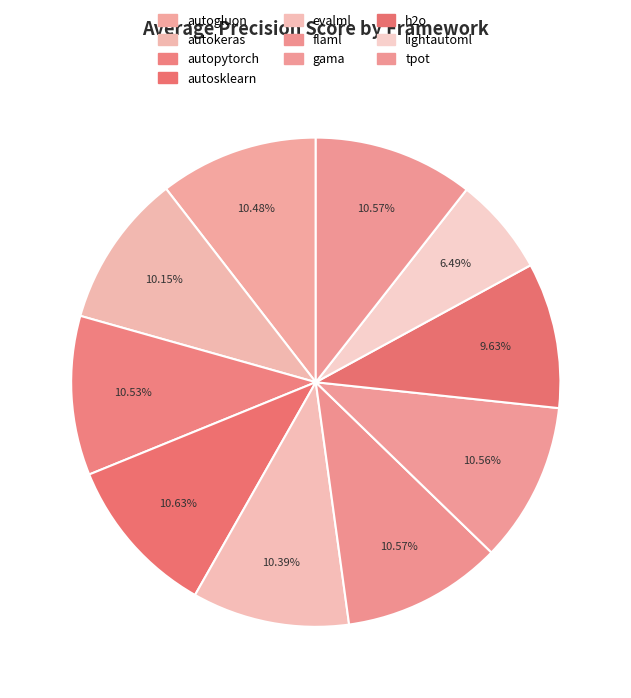

To the nearest percent, what is the difference between the h2o and lightautoml slice percentages?

3%